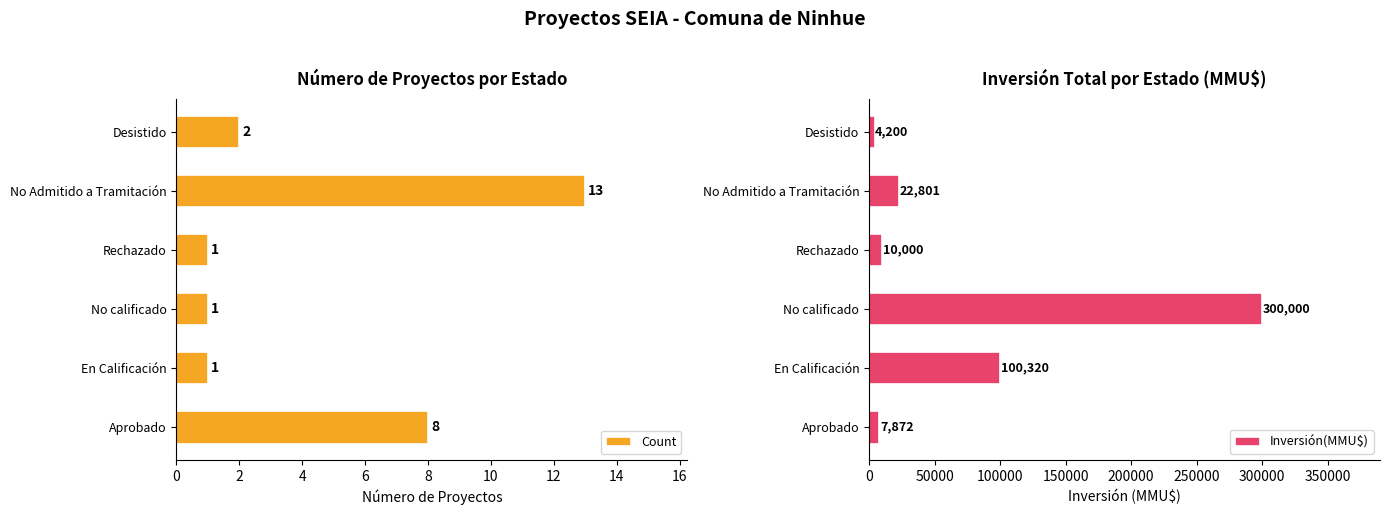

The value of Count at En Calificación is 1. True or false?

True